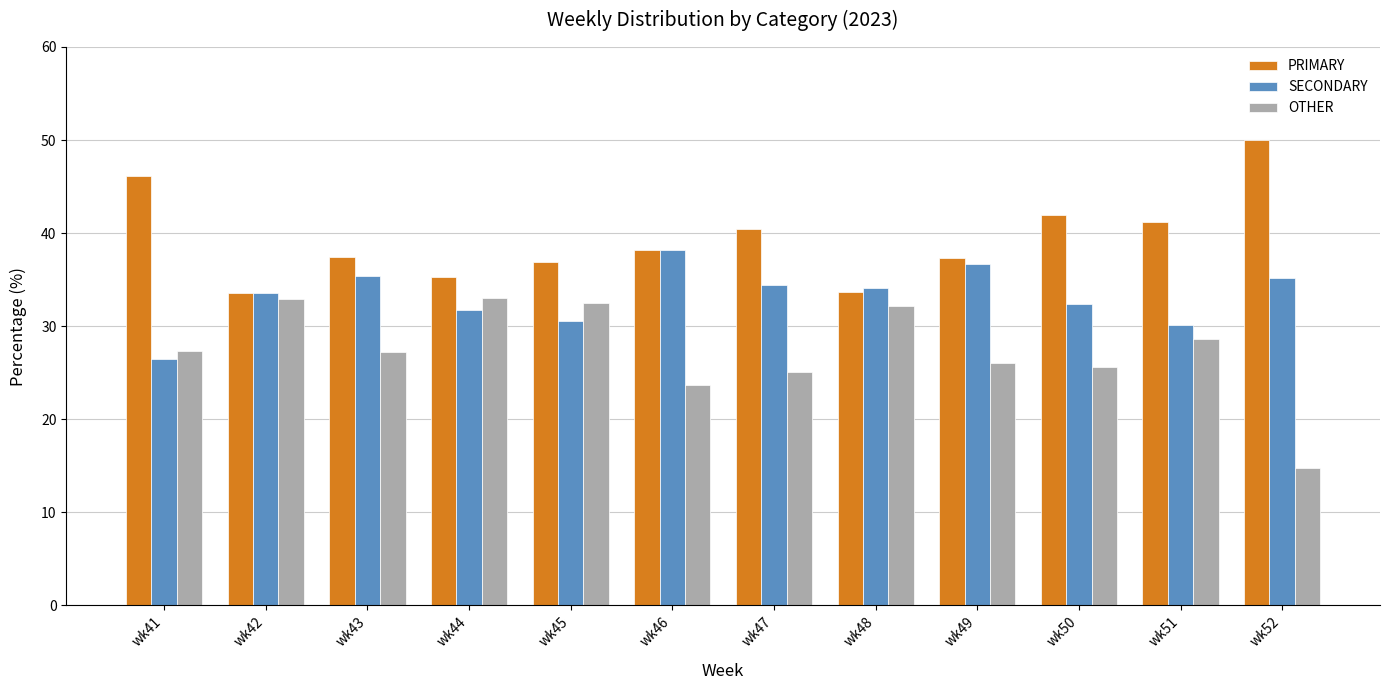

At which category does the chart reach its minimum across all series?

wk52